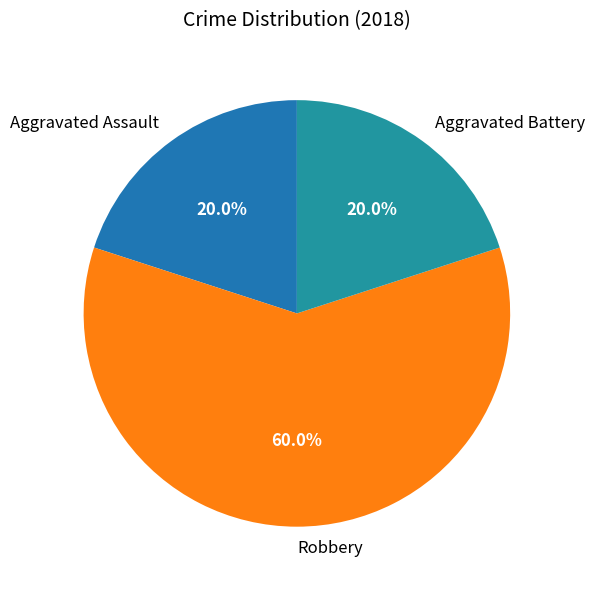

Which category has the biggest portion of the pie?

Robbery